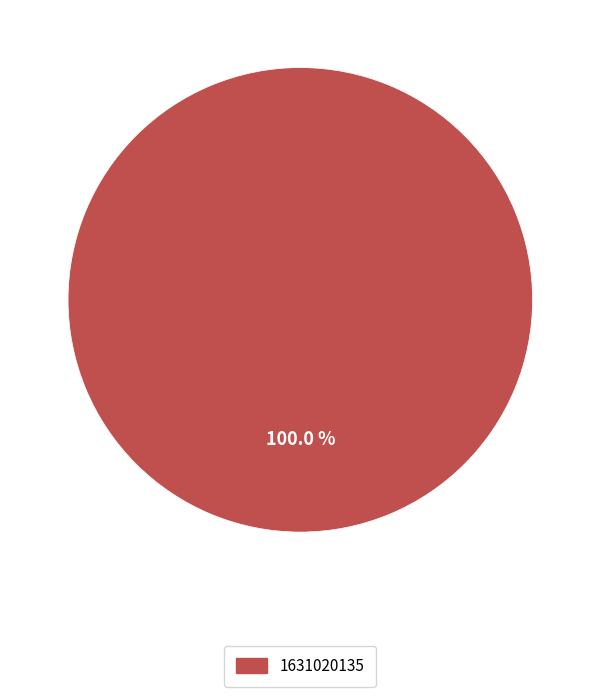

Count the number of slices in the pie.

1